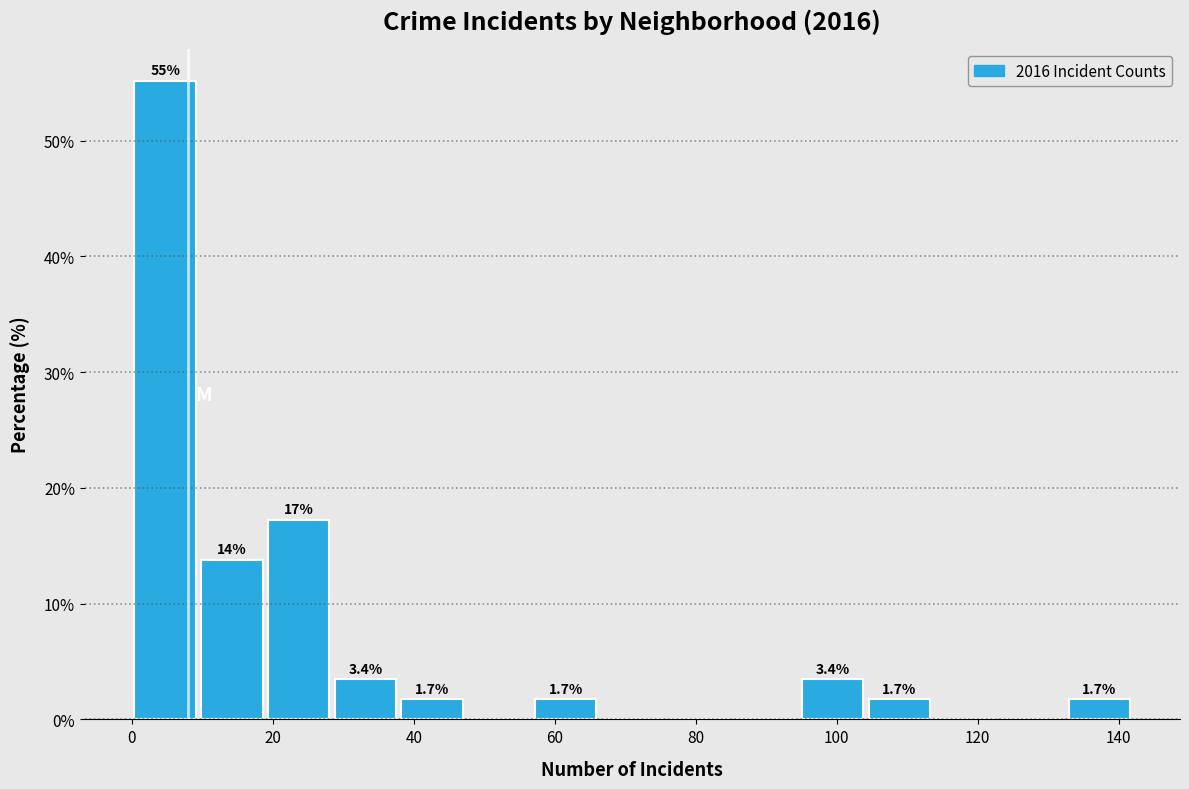

Over which range of the x-axis is the bar tallest?

0 to 10